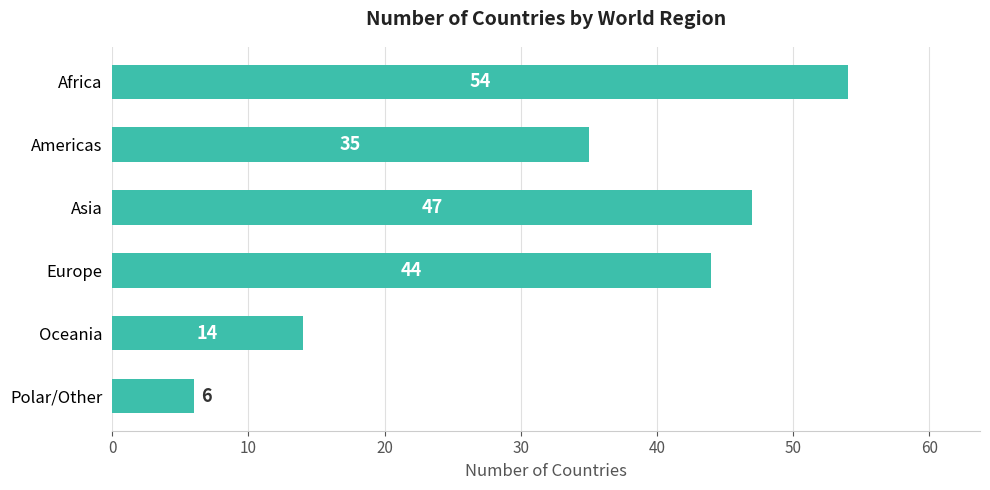

List the labels in order of value, smallest first.

Polar/Other, Oceania, Americas, Europe, Asia, Africa